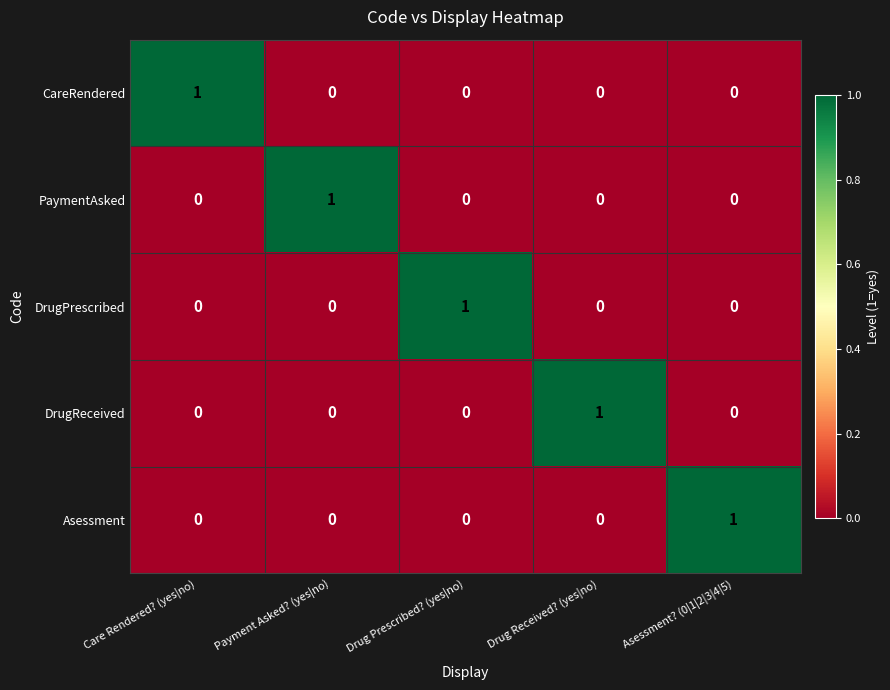

How many PaymentAsked values are between 0 and 1?

5